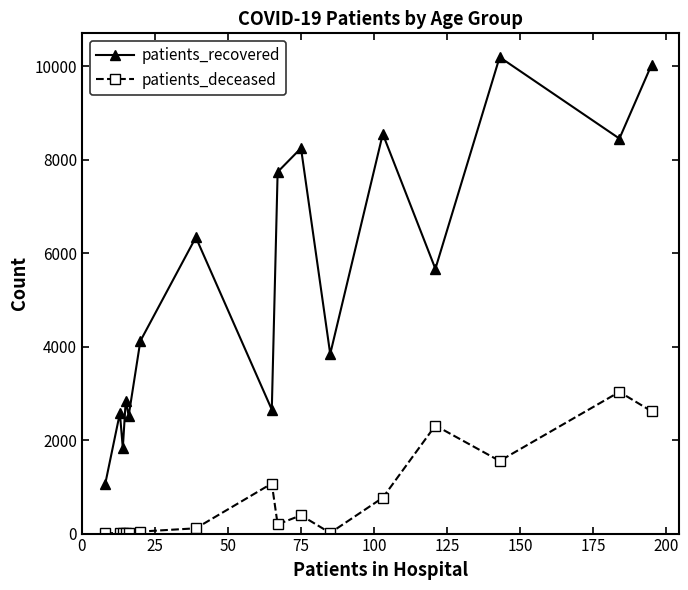

In patients_recovered, how many points are lower than both neighbors (excluding endpoints)?

6